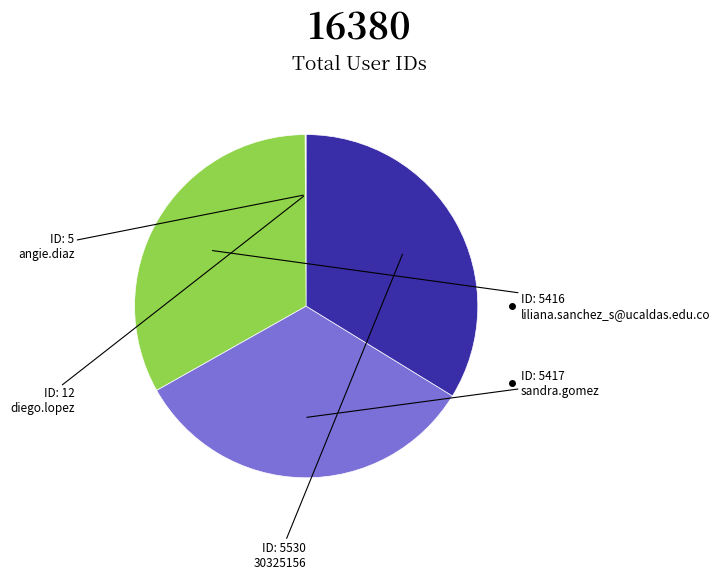

Rank the categories by value from lowest to highest.

angie.diaz, diego.lopez, liliana.sanchez_s@ucaldas.edu.co, sandra.gomez, 30325156